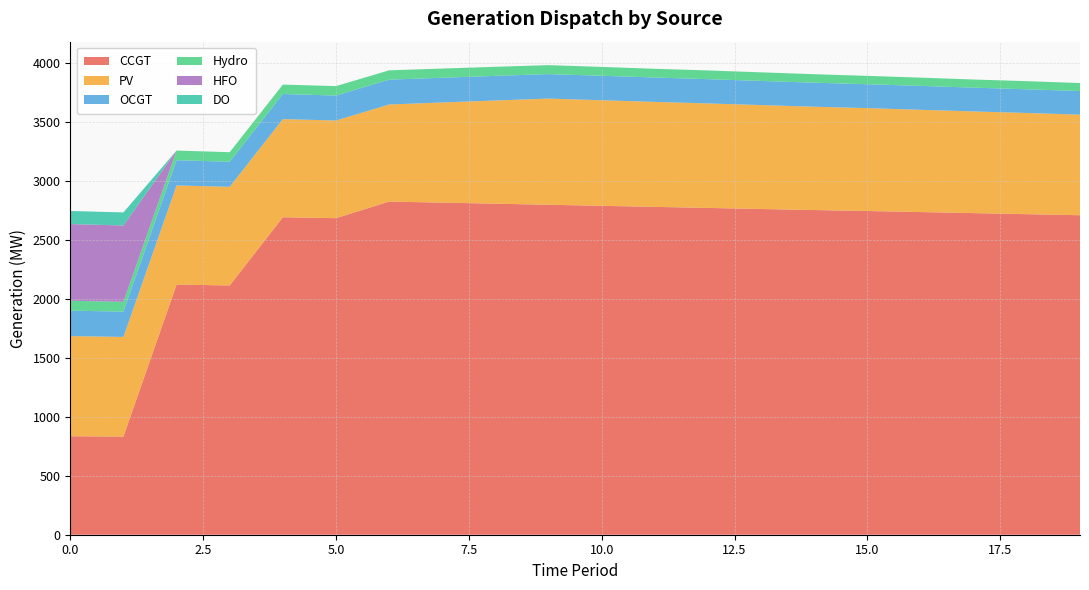

Reading right to left, what are all the values shown in this chart?

CCGT: 19=2712	18=2721	17=2730	16=2739	15=2748	14=2756	13=2765	12=2774	11=2783	10=2792	9=2801	8=2810	7=2819	6=2828	5=2687	4=2695	3=2116	2=2123	1=833	0=836
PV: 19=854	18=859	17=863	16=868	15=873	14=877	13=882	12=887	11=891	10=896	9=901	8=876	7=850	6=824	5=829	4=833	3=837	2=842	1=846	0=850
OCGT: 19=200	18=201	17=202	16=203	15=203	14=204	13=205	12=206	11=207	10=208	9=208	8=209	7=210	6=211	5=212	4=213	3=213	2=214	1=215	0=216
Hydro: 19=68	18=69	17=69	16=70	15=71	14=72	13=73	12=74	11=74	10=75	9=76	8=77	7=78	6=79	5=80	4=80	3=81	2=82	1=83	0=84
HFO: 19=0	18=0	17=0	16=0	15=0	14=0	13=0	12=0	11=0	10=0	9=0	8=0	7=0	6=0	5=0	4=0	3=0	2=0	1=648	0=651
DO: 19=0	18=0	17=0	16=0	15=0	14=0	13=0	12=0	11=0	10=0	9=0	8=0	7=0	6=0	5=0	4=0	3=0	2=0	1=111	0=111